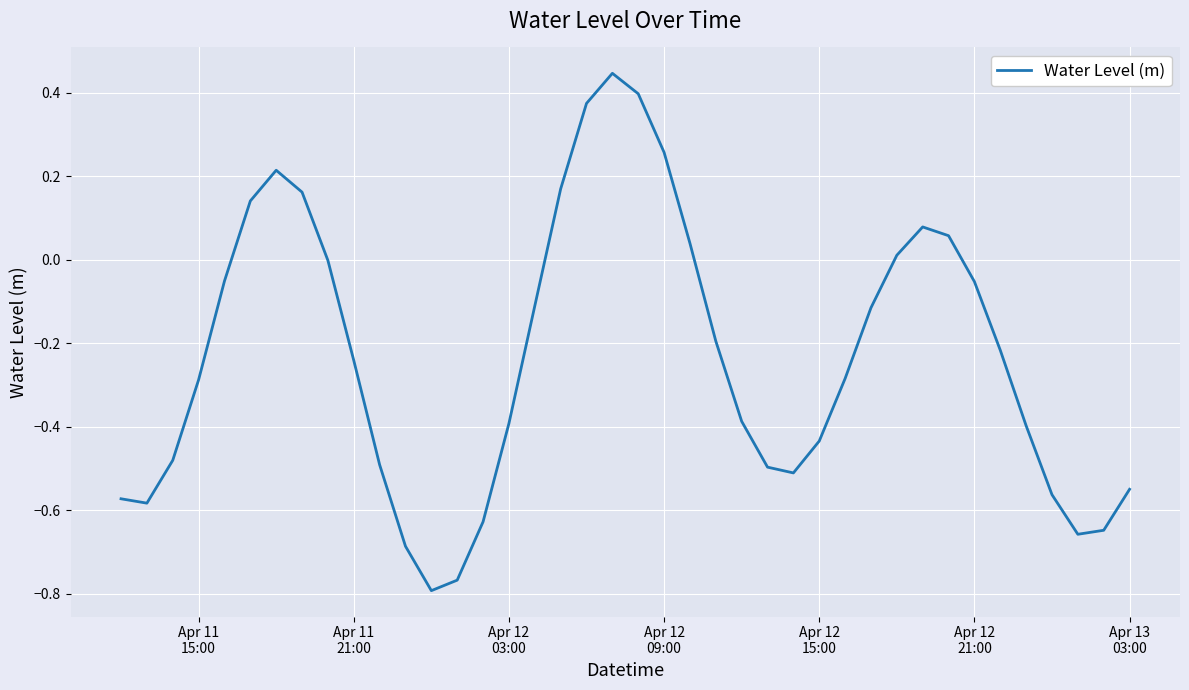

Is this an area chart (filled region under the line)?

No